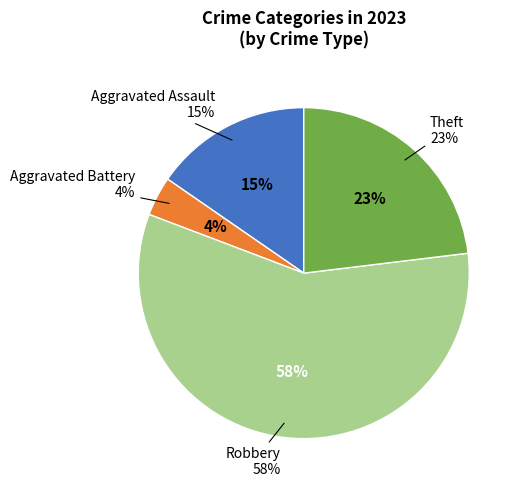

True or false: Robbery accounts for 58% of the total.

True